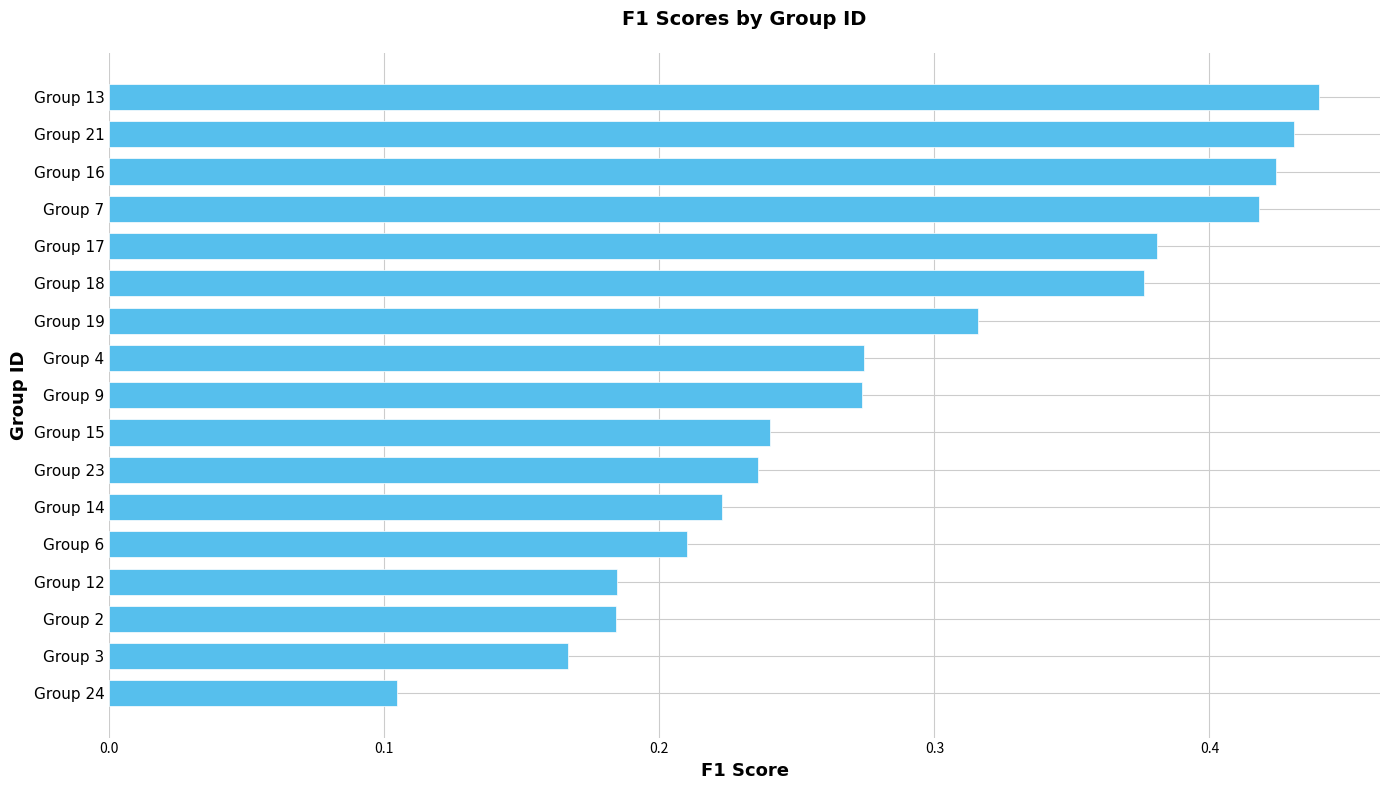

Count the values in the range 0 to 1.

17